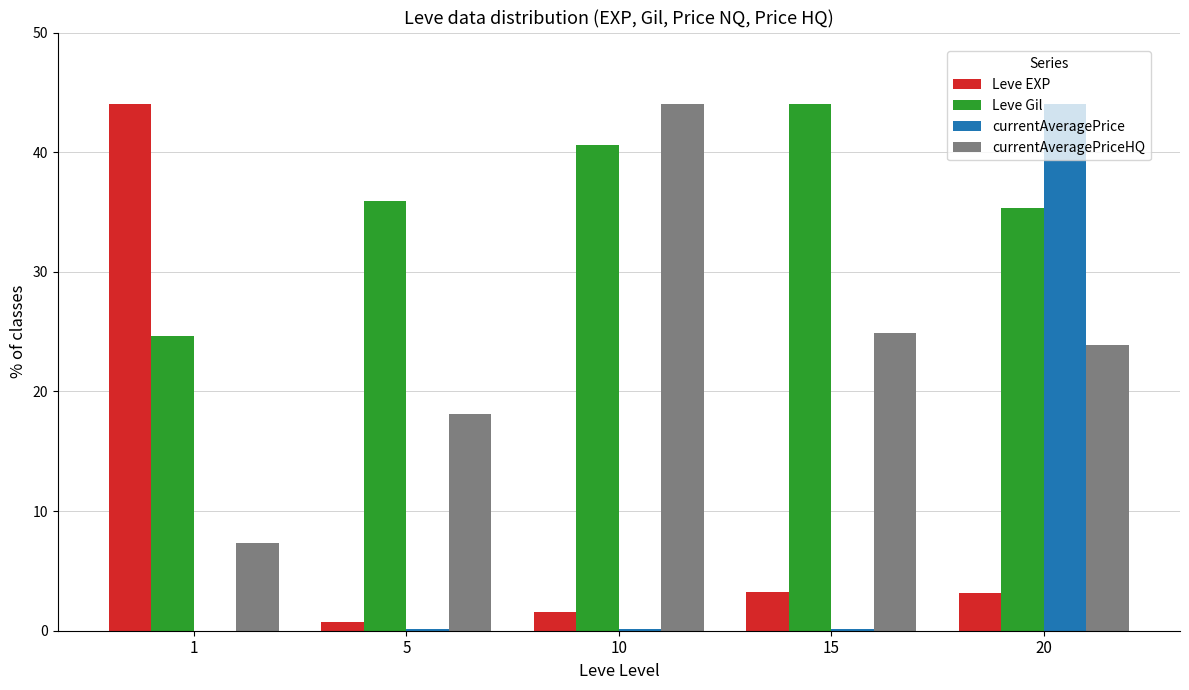

How many categories are shown in the chart?

5